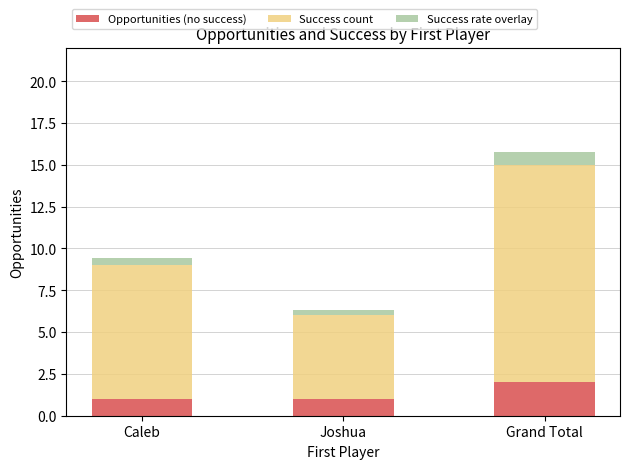

Is it true that Opportunities (no success) equals 2.7 at Grand Total?

False